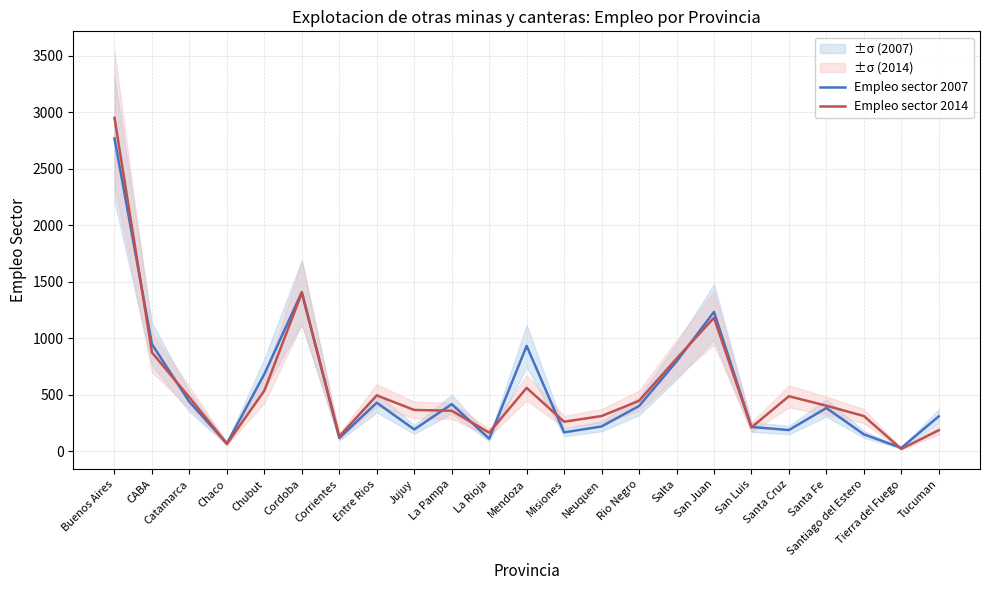

Between which two adjacent categories do Empleo sector 2007 and Empleo sector 2014 first intersect?

Buenos Aires and CABA